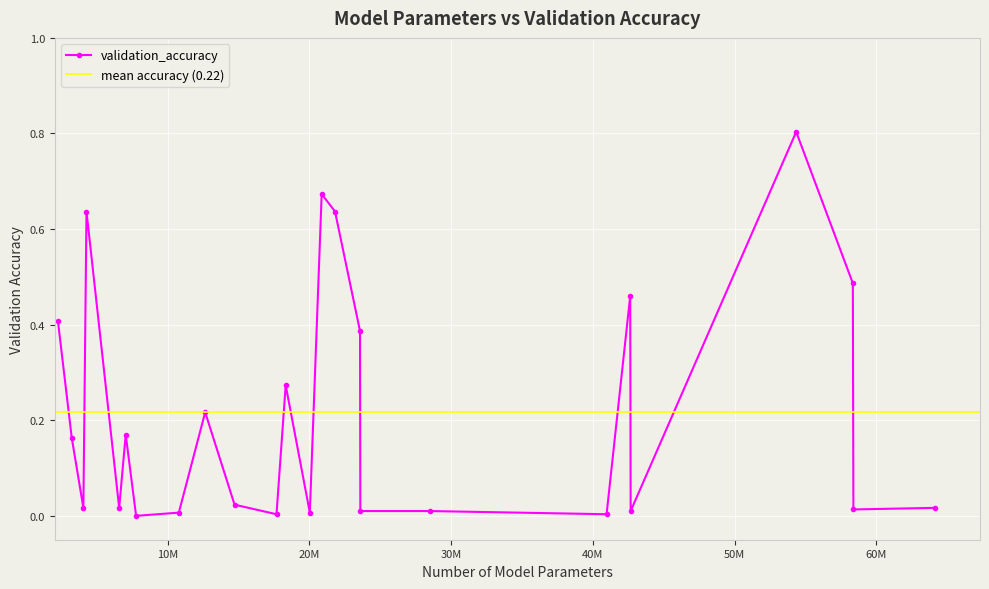

How many lines are shown in the chart?

1